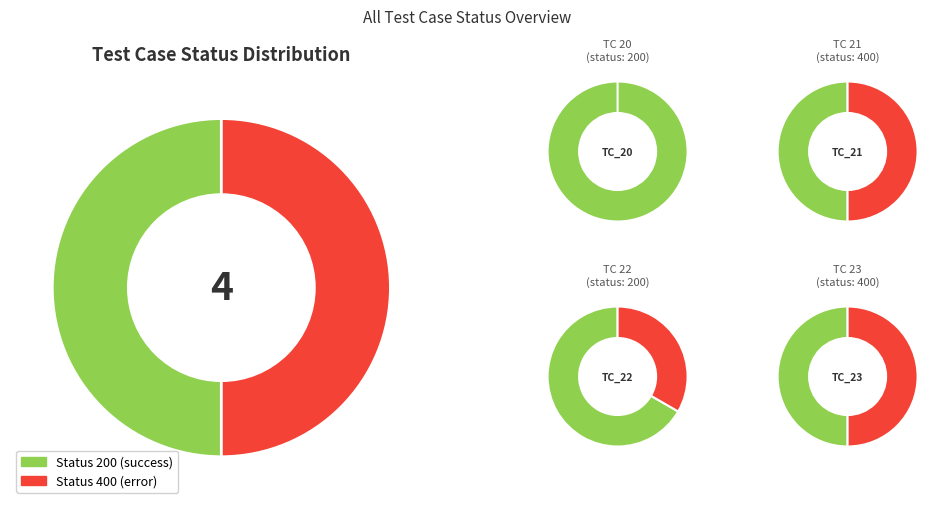

Does TC_23 represent more than half of the total?

No